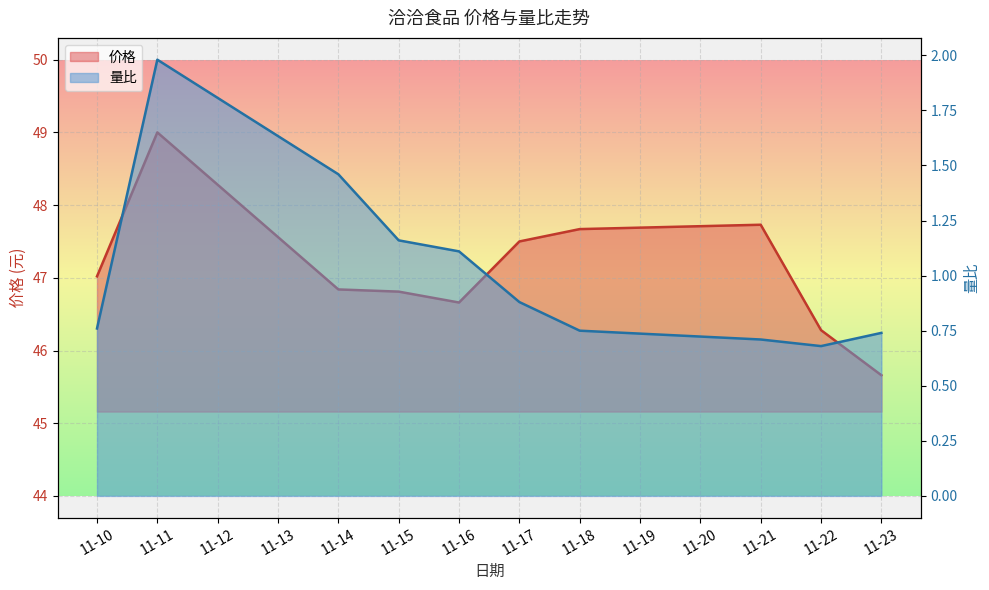

True or false: 量比 has a value of 1.5 at 11-16.

False